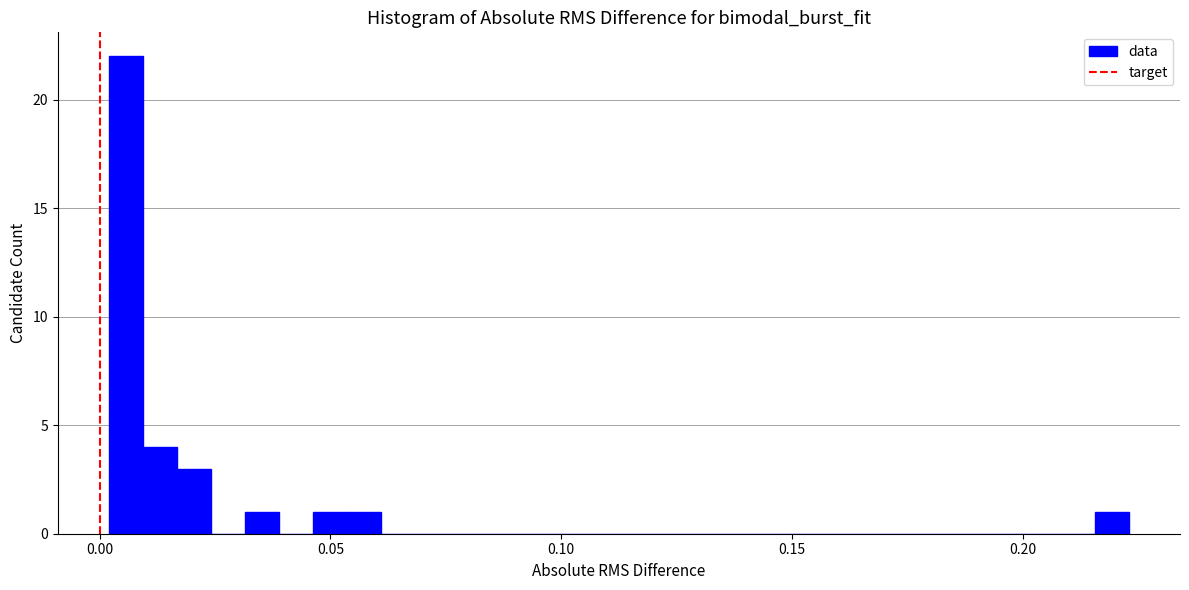

Read against the x-axis, roughly where is the centre of the tallest bar?

0.005